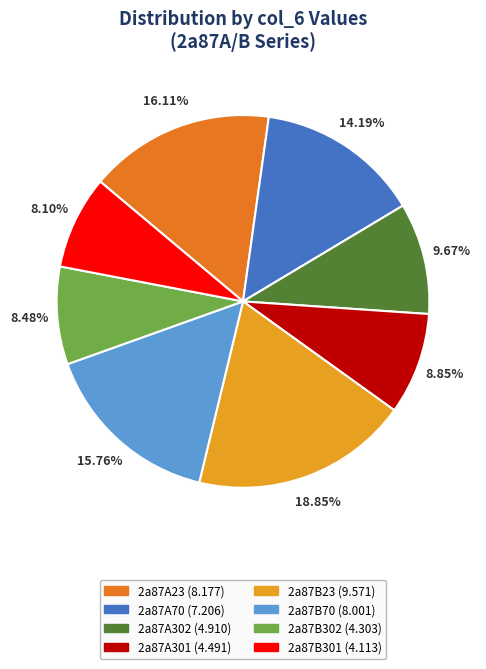

The 2a87B301 slice represents 8% of the pie. True or false?

True